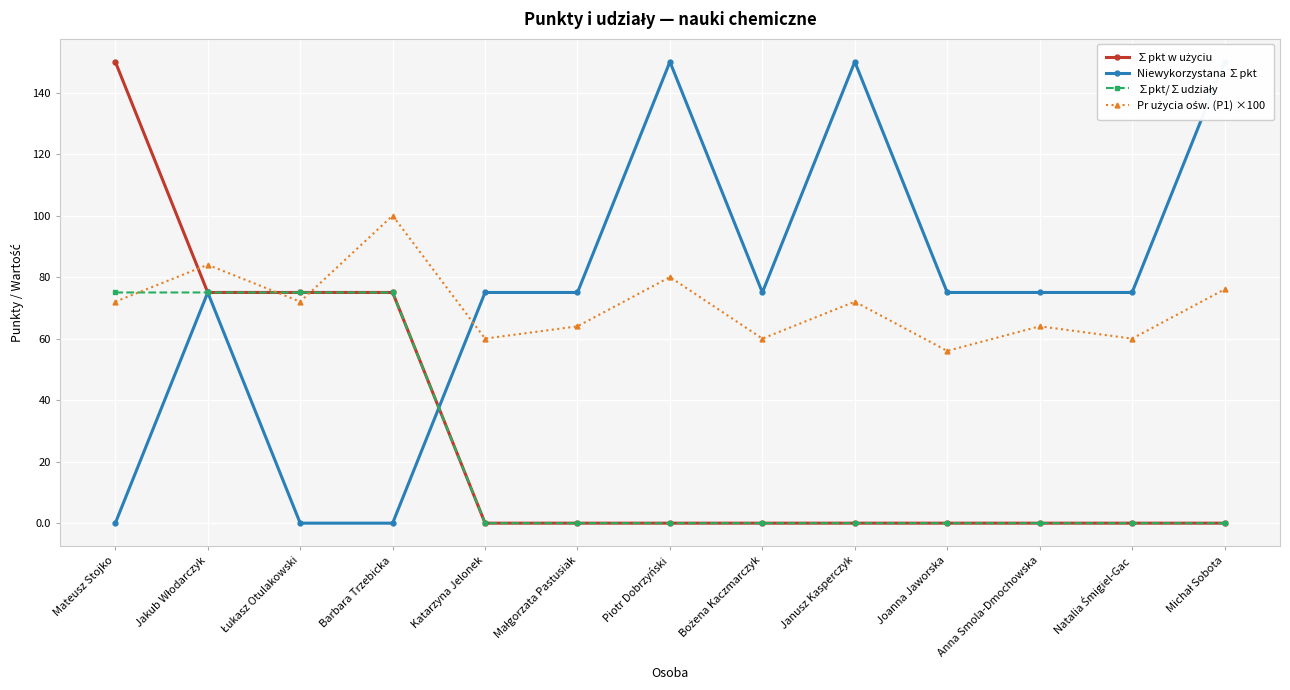

In Pr użycia ośw. (P1) ×100, how many points are higher than both neighbors (excluding endpoints)?

5